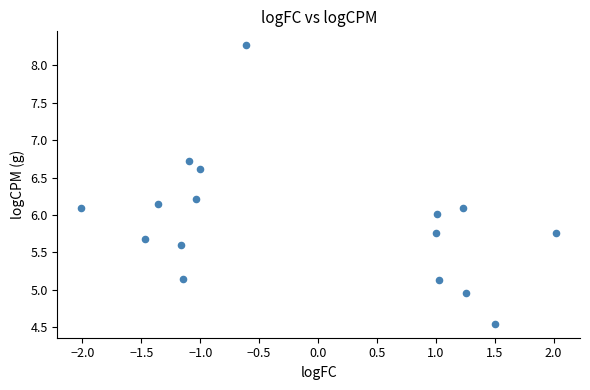

What is the range of Y values (max minus min)?

3.7